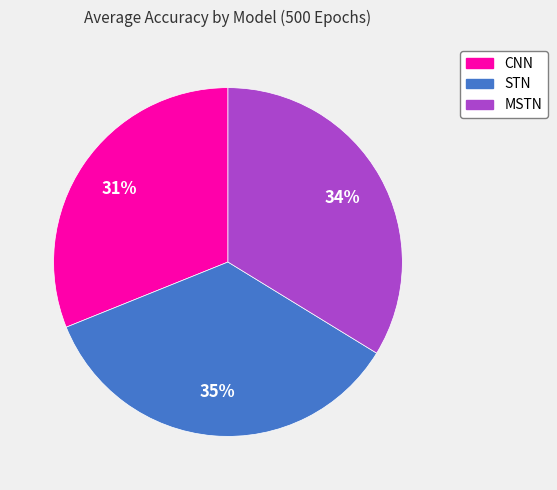

Is it true that STN is 26% of the pie?

False